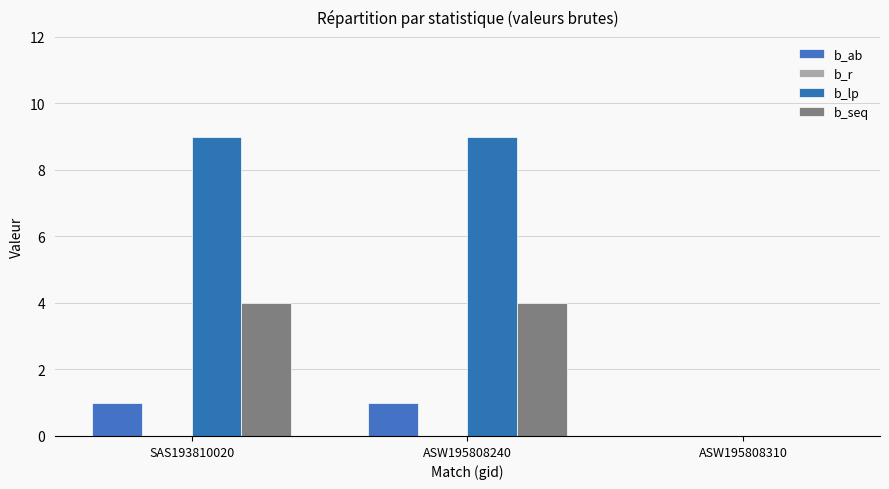

Which series has the largest total across all categories?

b_lp